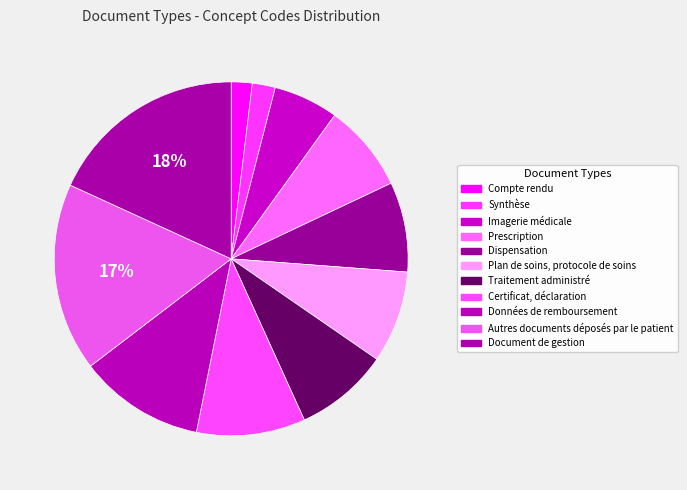

Is it true that Imagerie médicale is 1% of the pie?

False